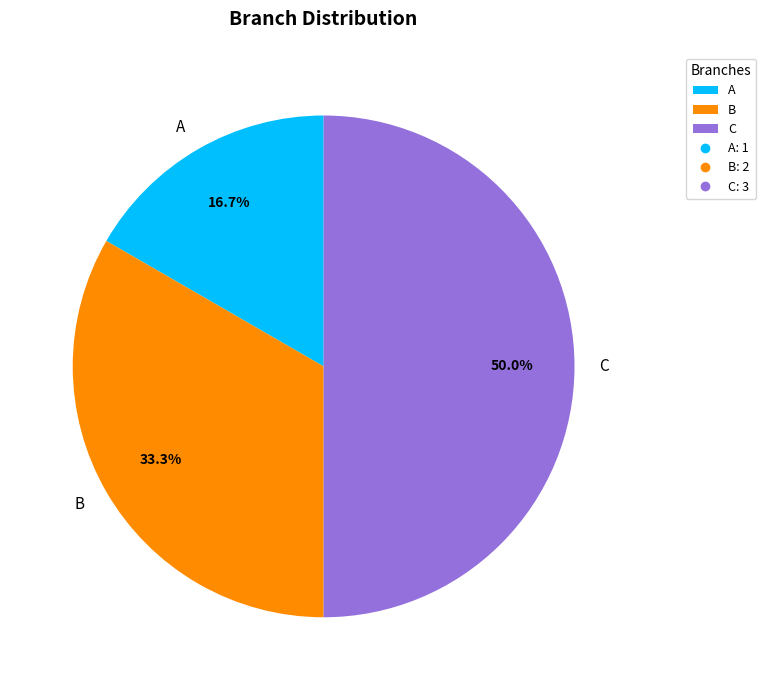

Rank the categories by value from highest to lowest.

C, B, A